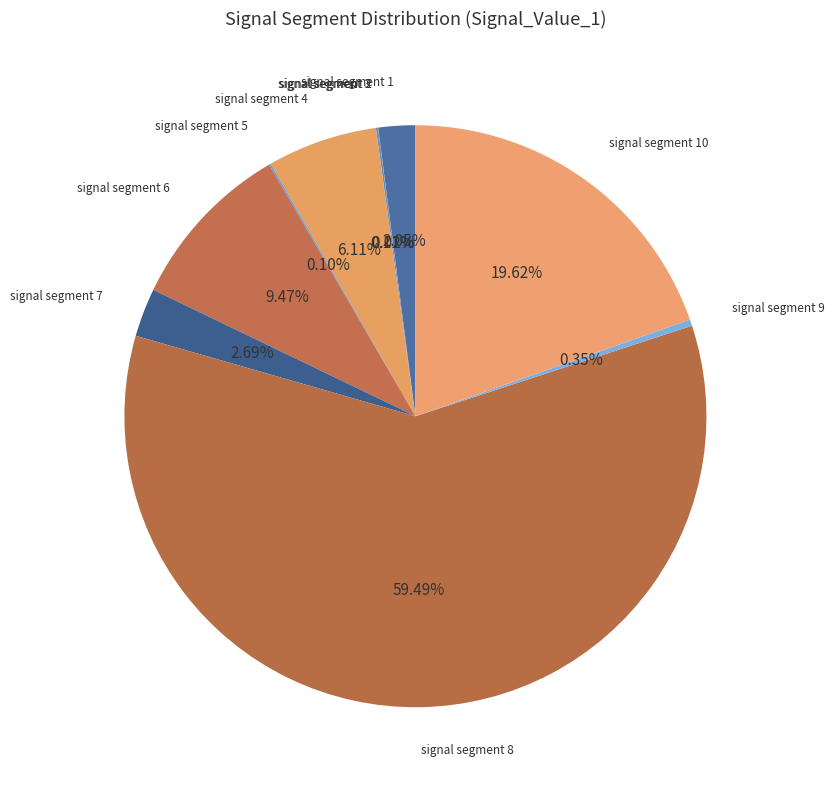

To the nearest percent, what is the difference between the largest and smallest slice percentages?

59%